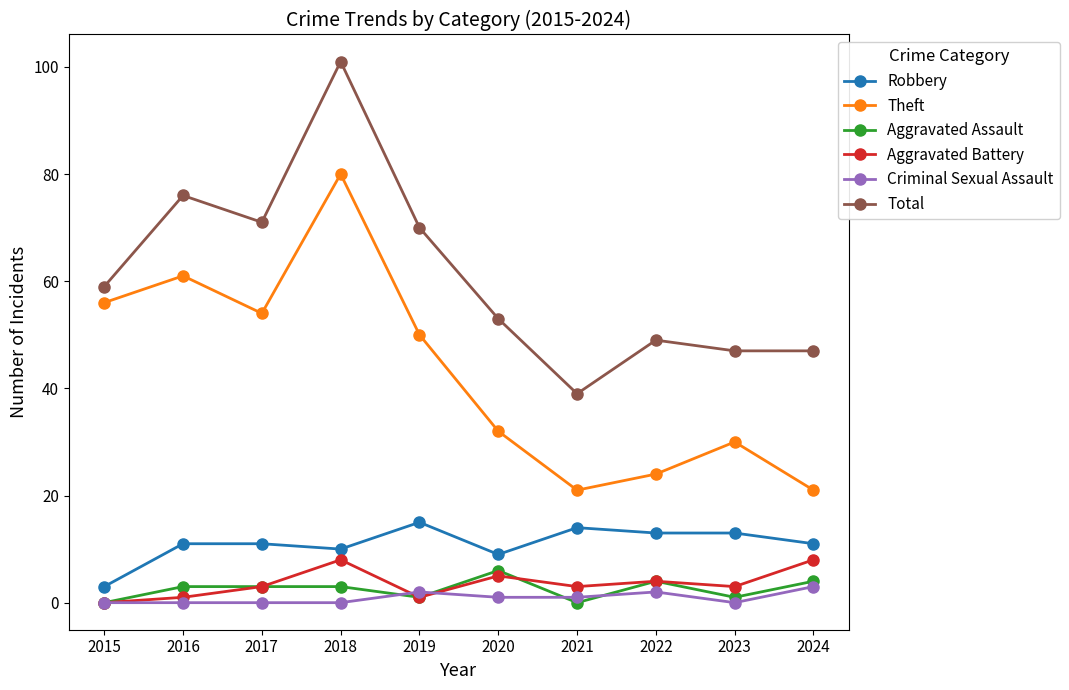

What is the greatest value displayed?

101